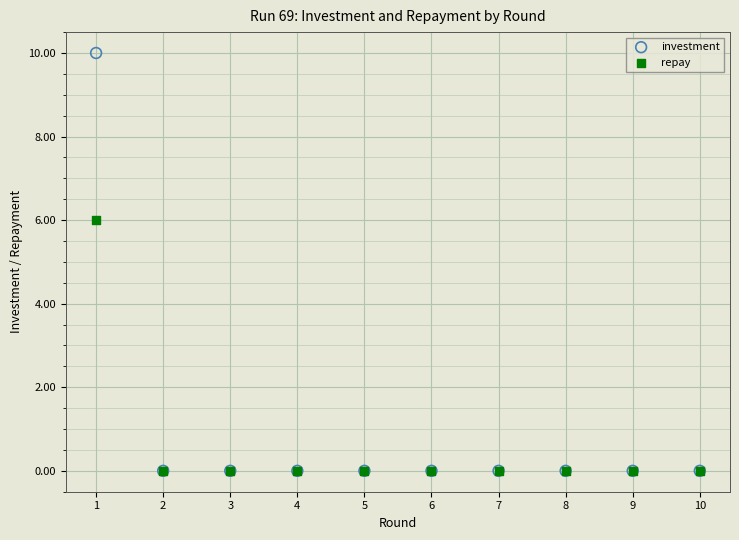

Across all series, what Y value is closest to 5?

6